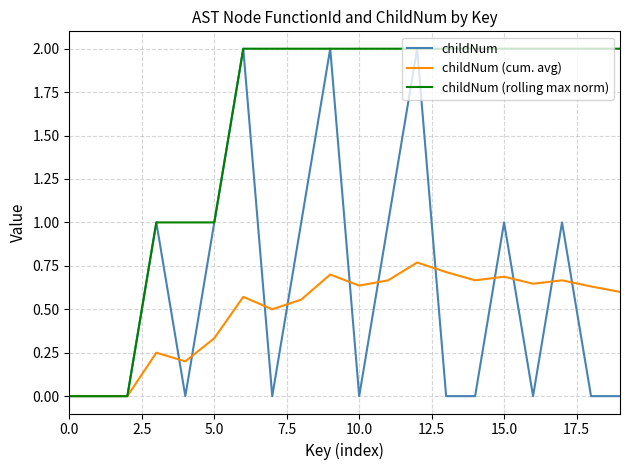

Is this an area chart (filled region under the line)?

No